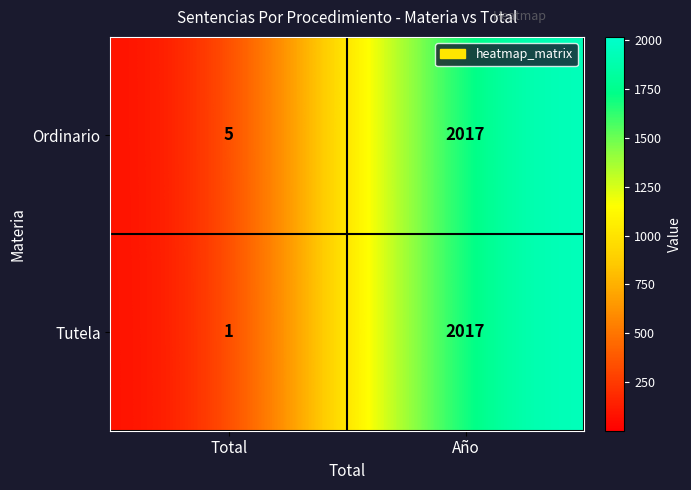

Which series changed the most between Total and Año?

Tutela